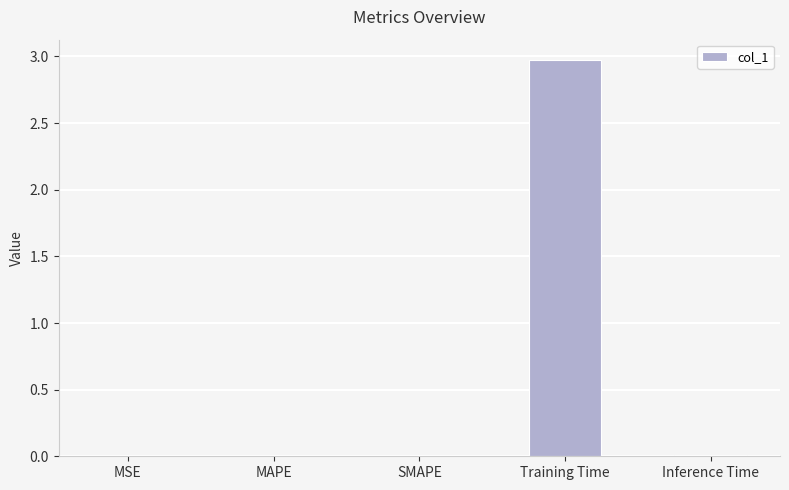

The chart shows a value of 0.0 at MAPE. True or false?

True